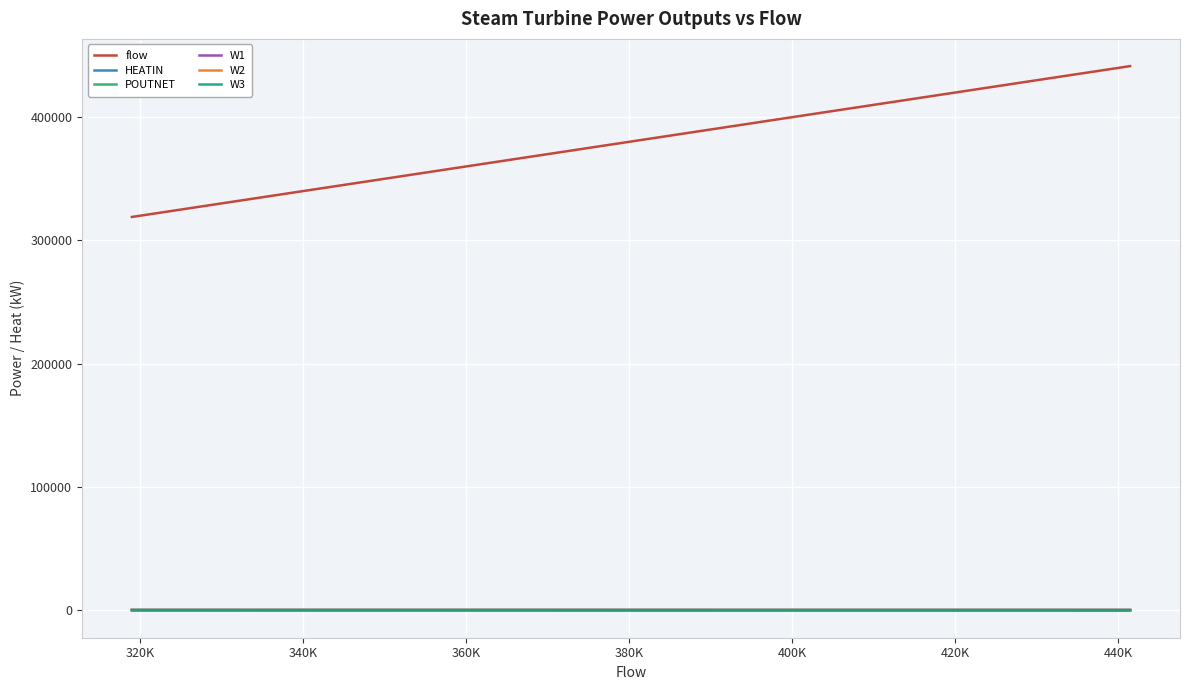

Which series has the largest total across all categories?

flow